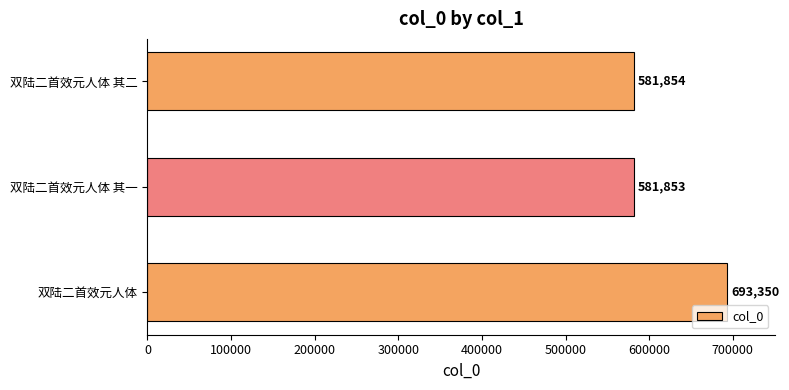

Rank the categories by value from lowest to highest.

双陆二首效元人体 其一, 双陆二首效元人体 其二, 双陆二首效元人体